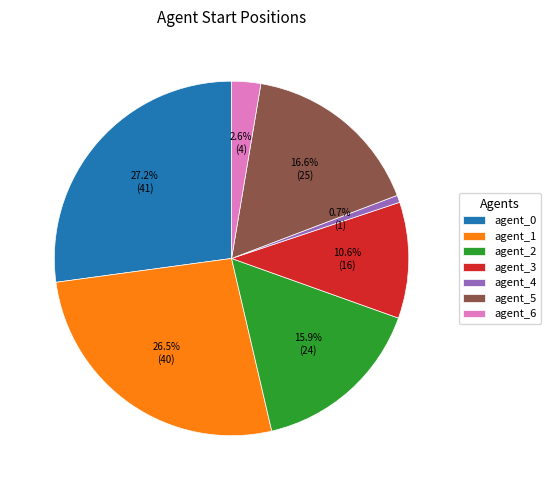

How much of the chart is everything except agent_5?

83.4%